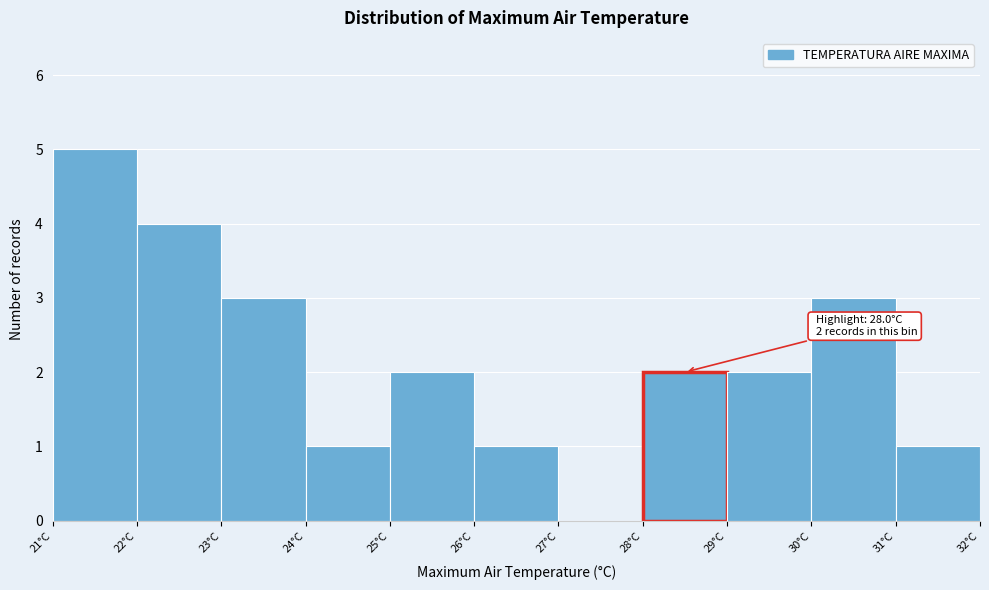

Which range on the x-axis has the tallest bar?

21 to 22